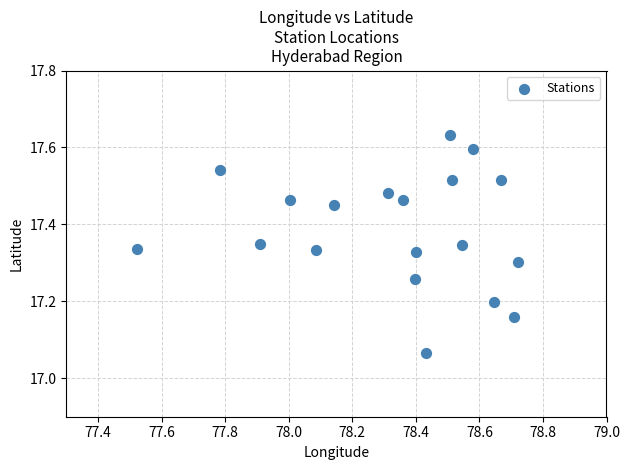

What is the range of Y values (max minus min)?

0.6